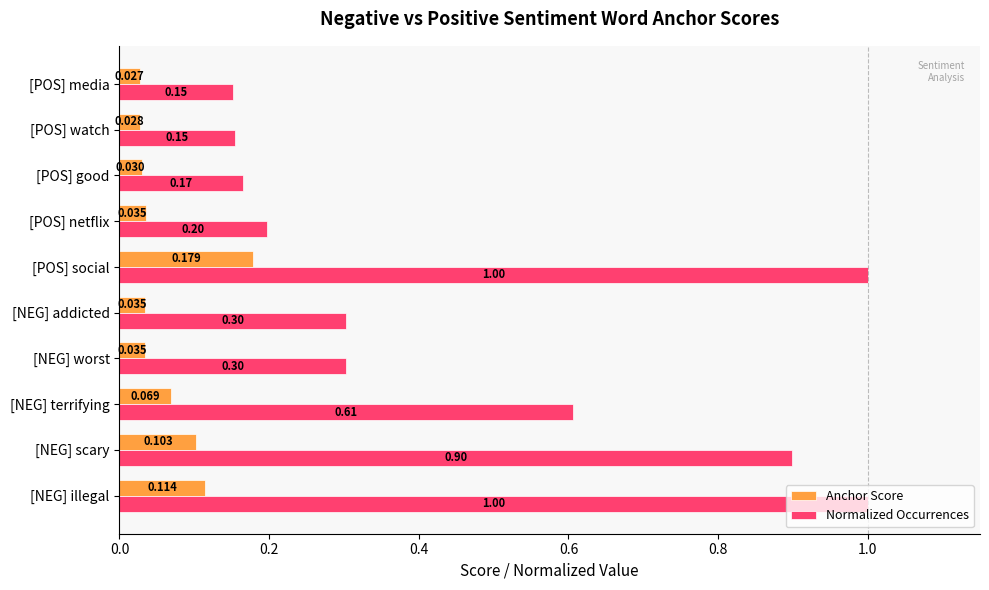

Which category has the lowest value in the Anchor Score series?

[POS] media